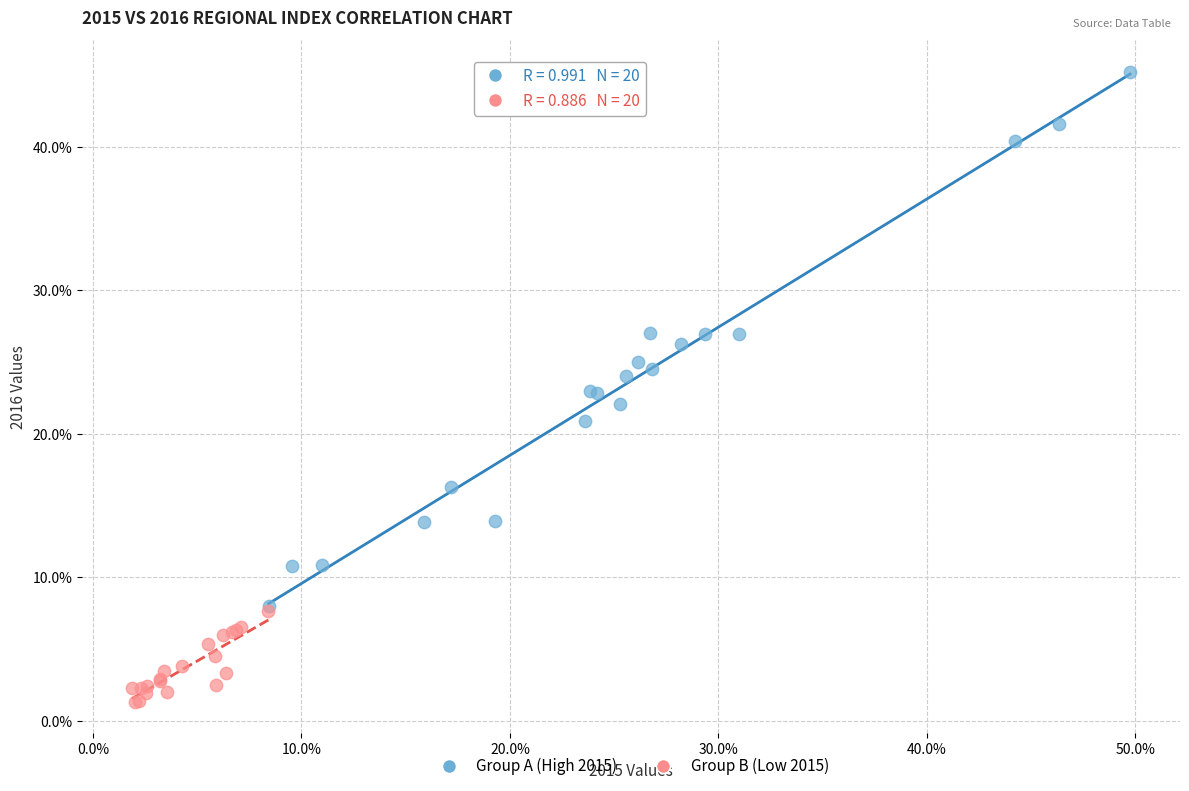

What are all the series names shown in the legend?

Group A (High 2015), Group B (Low 2015)